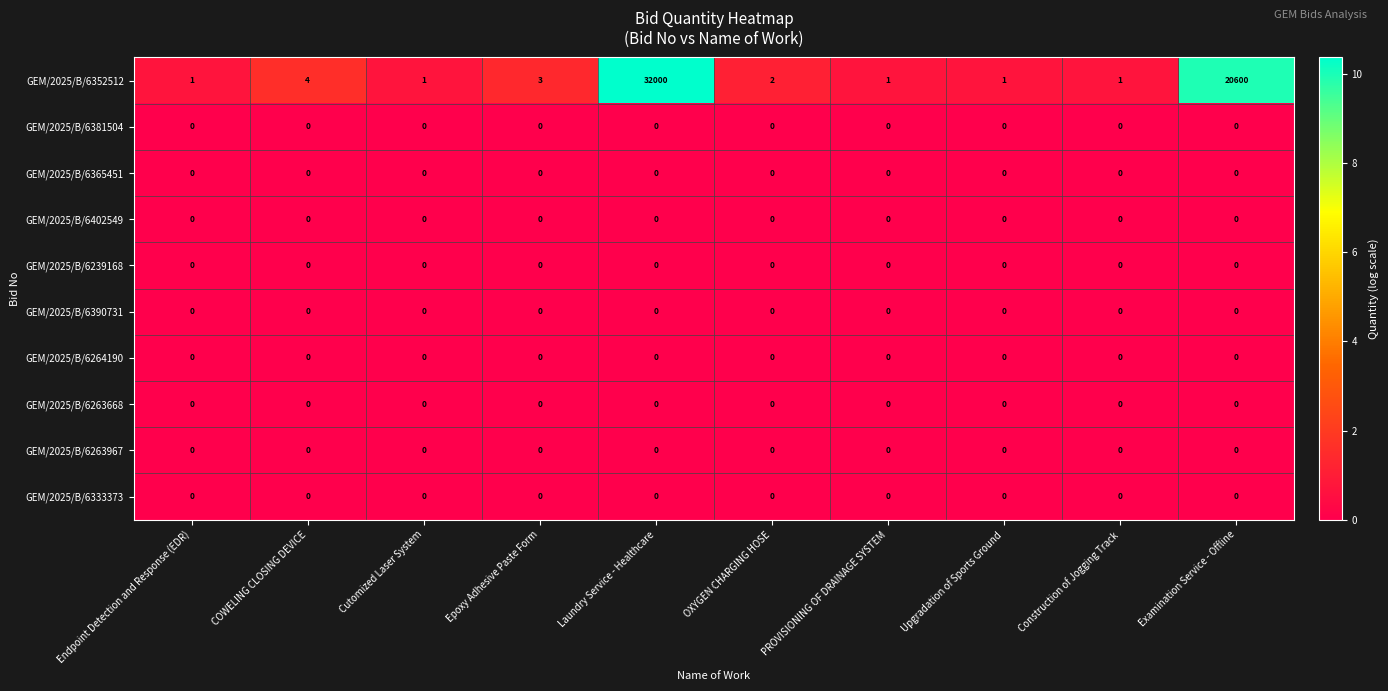

At which label is GEM/2025/B/6352512 closest to 16000?

Examination Service - Offline